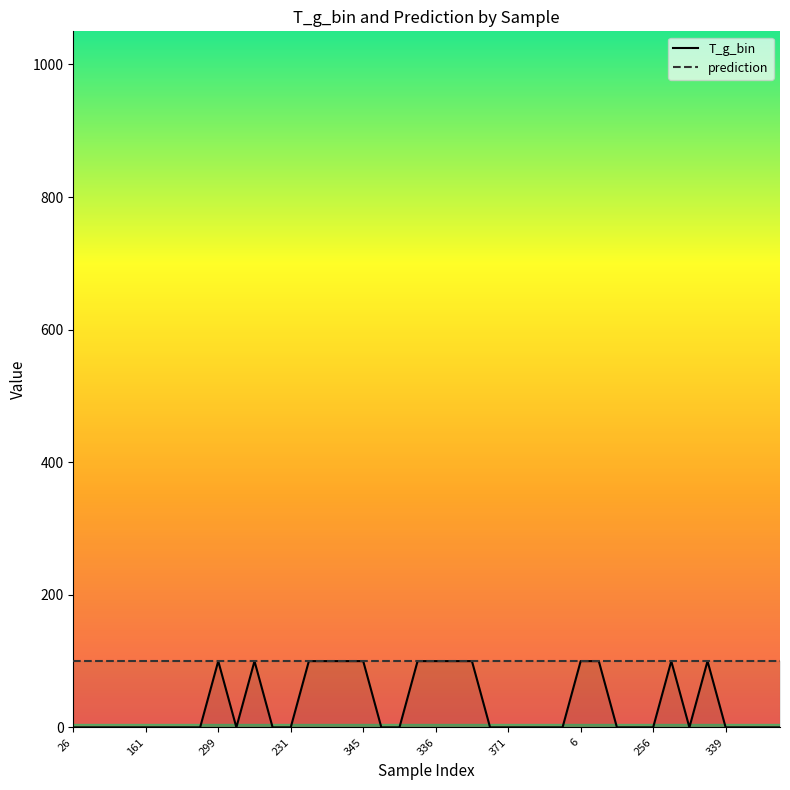

What is the difference between the maximum and minimum values?

100